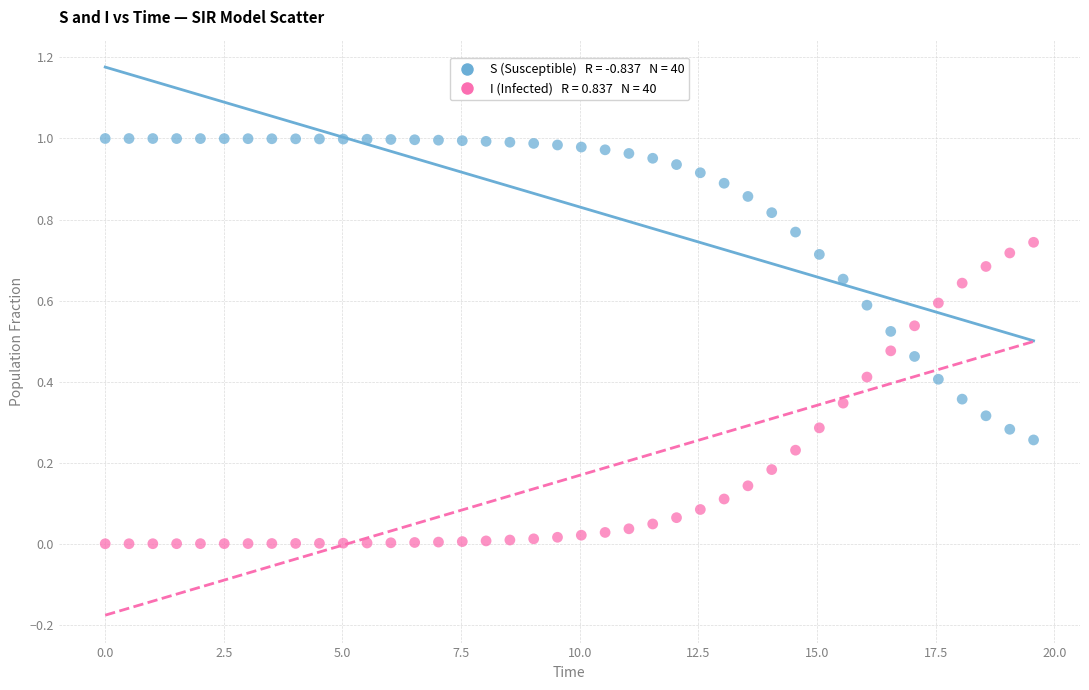

Across all data points, what is the range of X values (max minus min)?

19.6